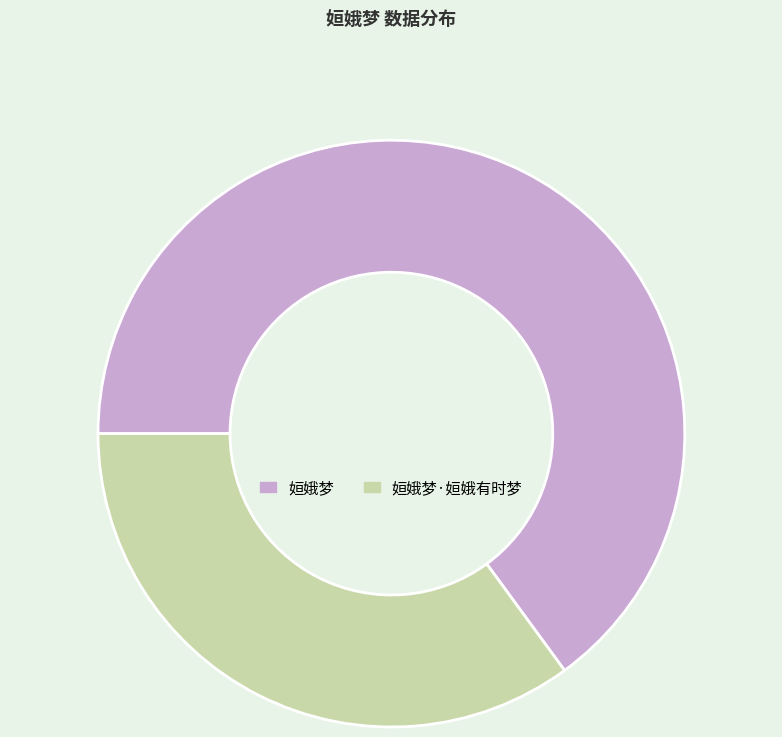

Count the number of slices in the pie.

2